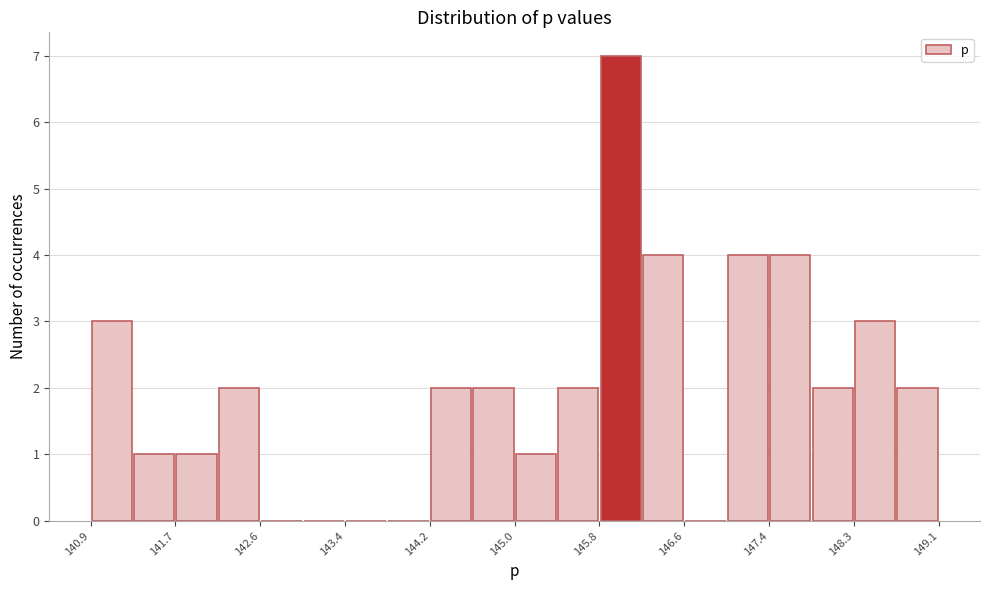

How tall is the bar that spans 145.4 to 145.8 on the x-axis? Neither the bar edges nor the heights are printed on the chart, so give them approximately, as read against the axes.

2